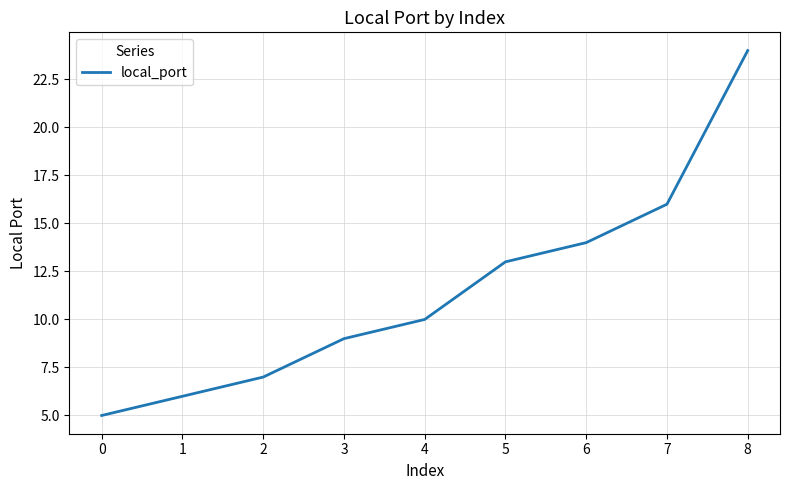

The chart shows a value of 16 at 2. True or false?

False